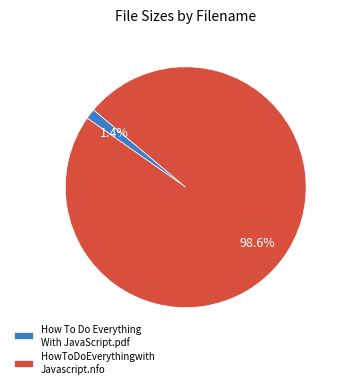

Rank the categories by value from lowest to highest.

How To Do Everything With JavaScript.pdf, HowToDoEverythingwith Javascript.nfo